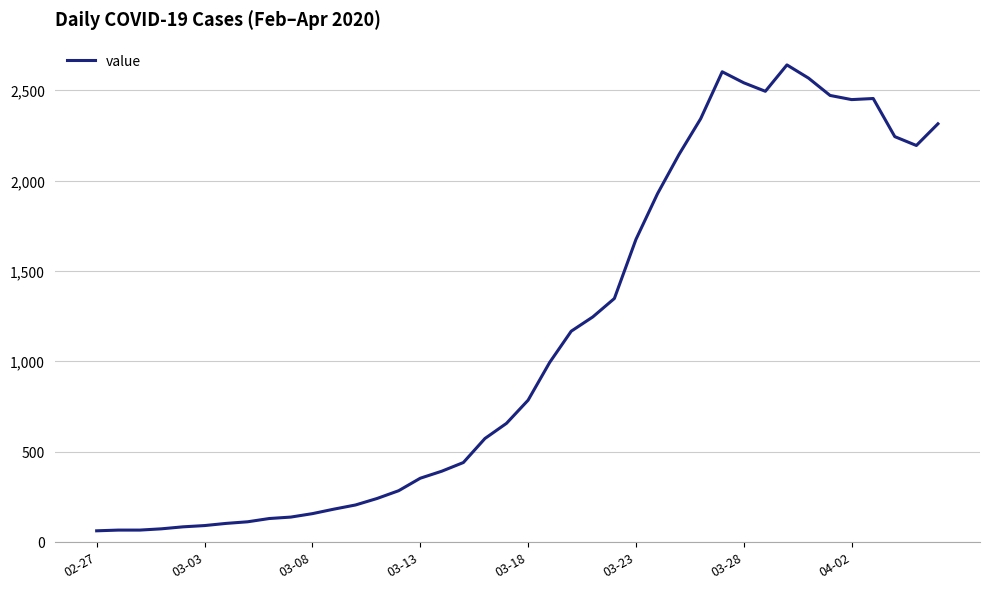

What is the smallest value displayed?

61